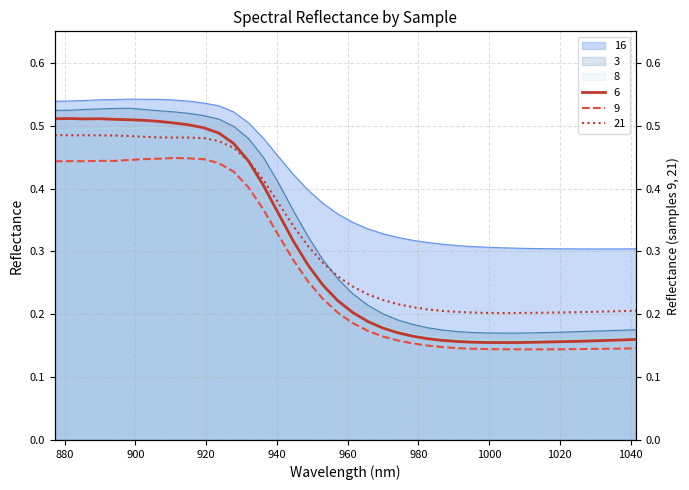

In 8, how many points are lower than both neighbors (excluding endpoints)?

3